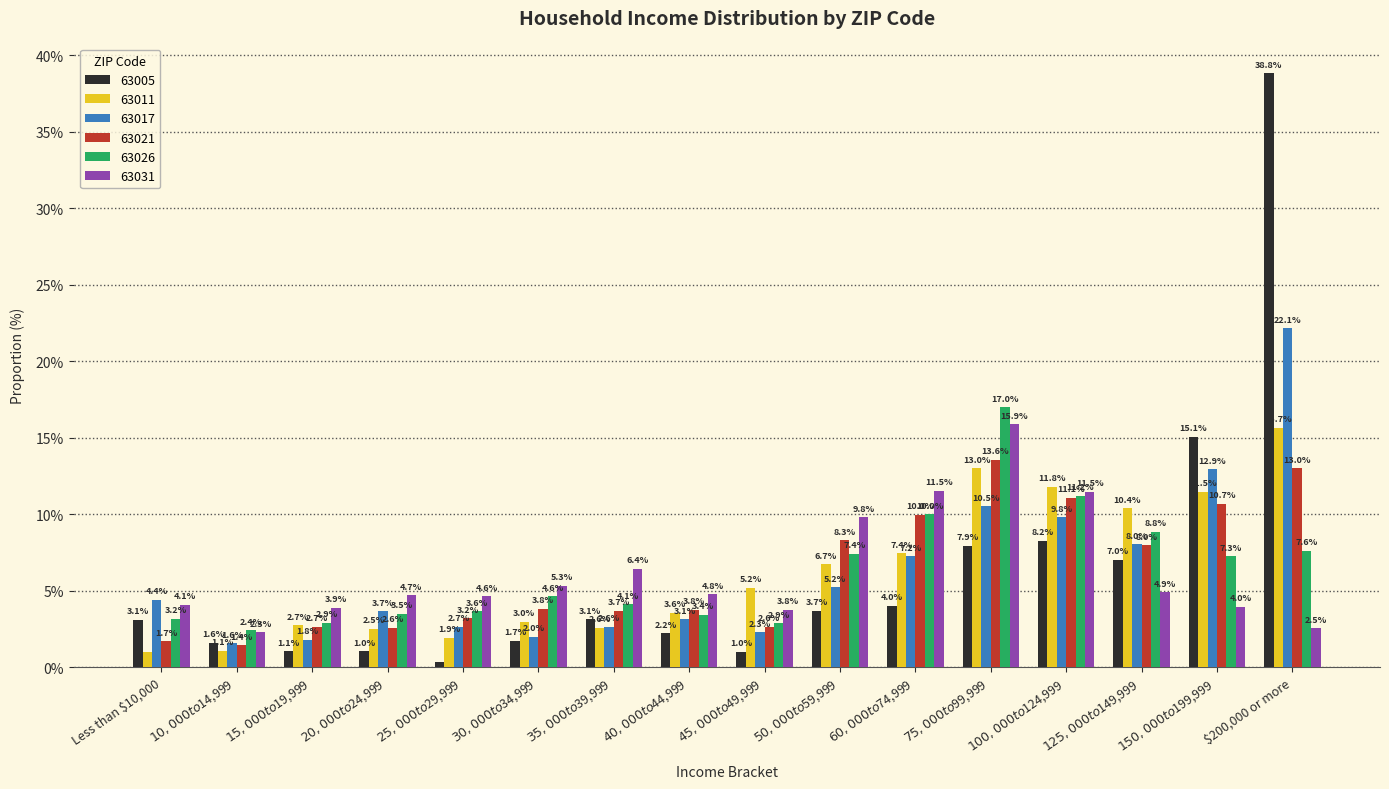

Count the number of categories in the chart.

16